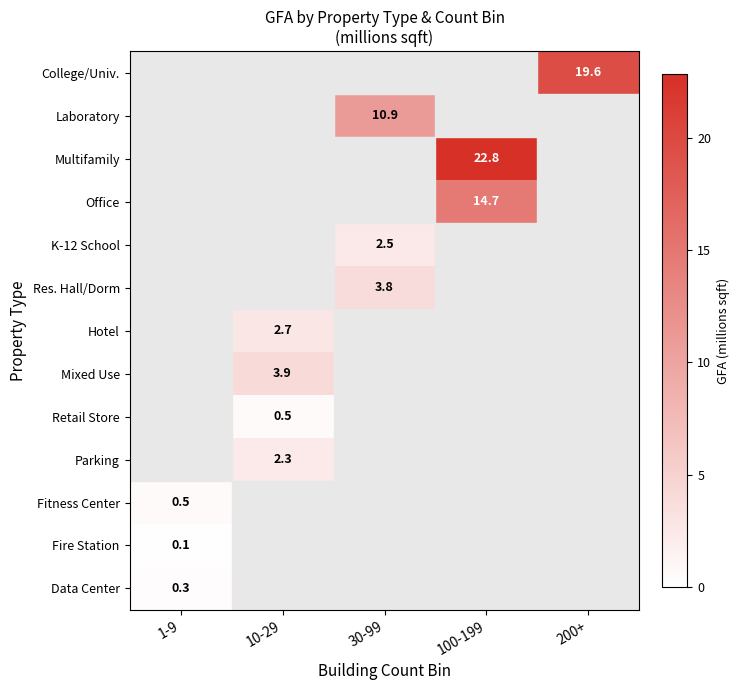

The Hotel series shows 2.7 at 10-29. True or false?

True